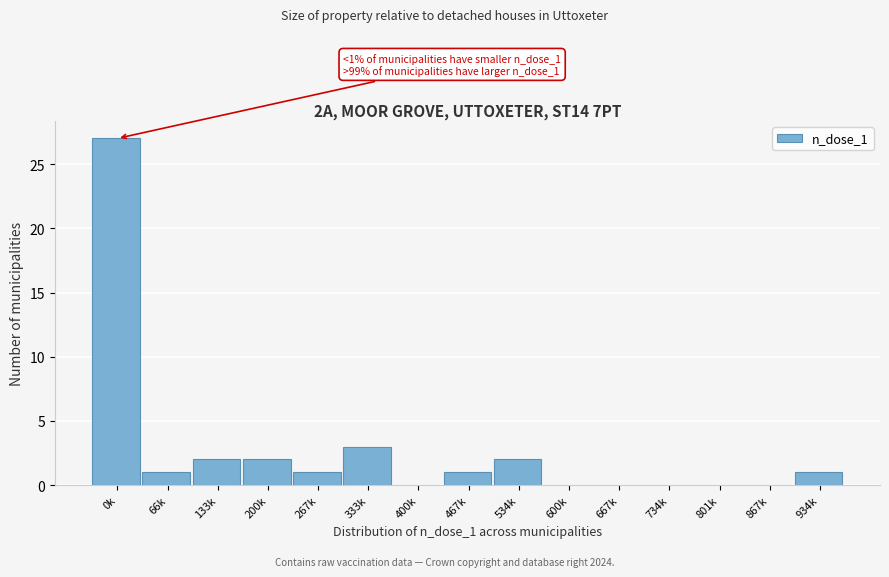

Reading right to left, list all the values displayed in this chart.

934k=1	867k=0	801k=0	734k=0	667k=0	600k=0	534k=2	467k=1	400k=0	333k=3	267k=1	200k=2	133k=2	66k=1	0k=27